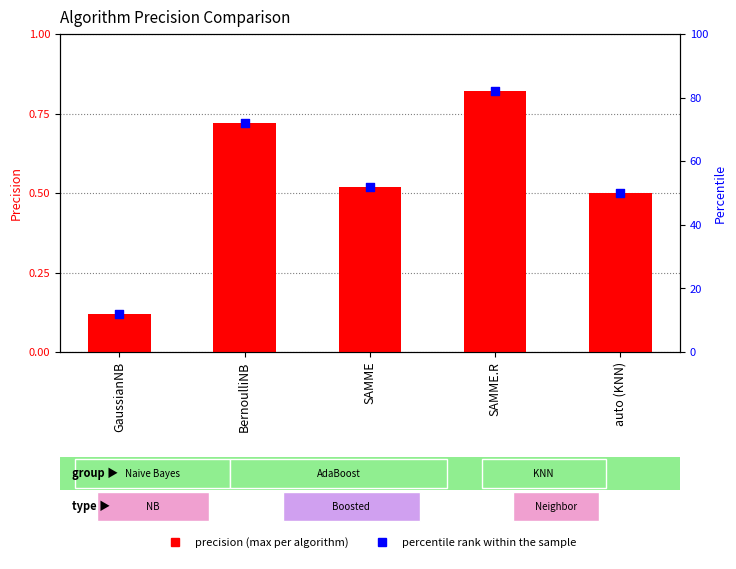

Which series has the widest spread of Y values?

percentile rank within the sample